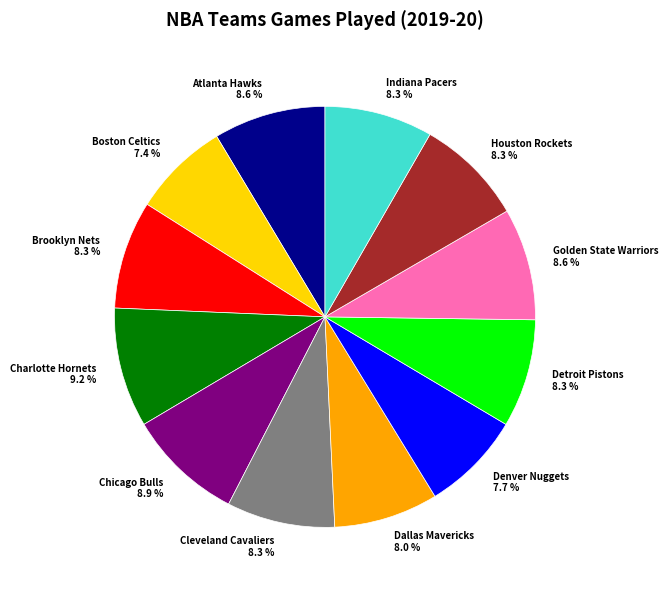

Is there a majority slice in this chart?

No